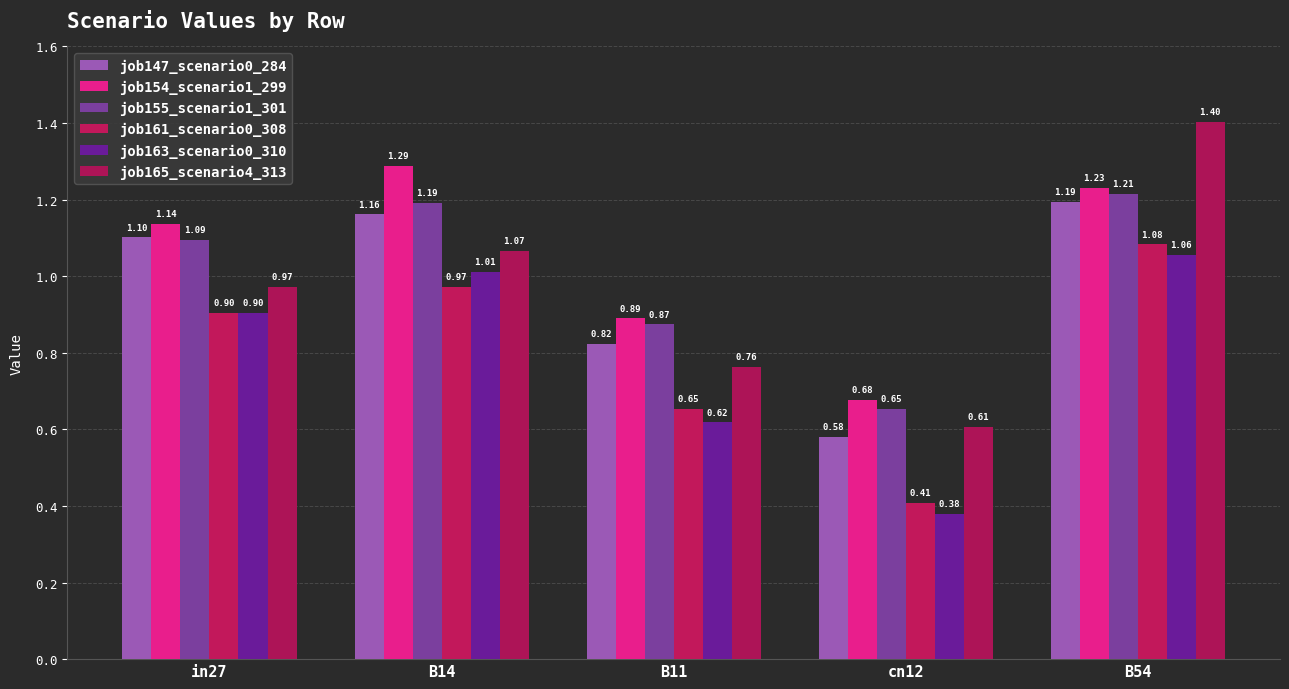

True or false: job165_scenario4_313 has a value of 0.3 at cn12.

False